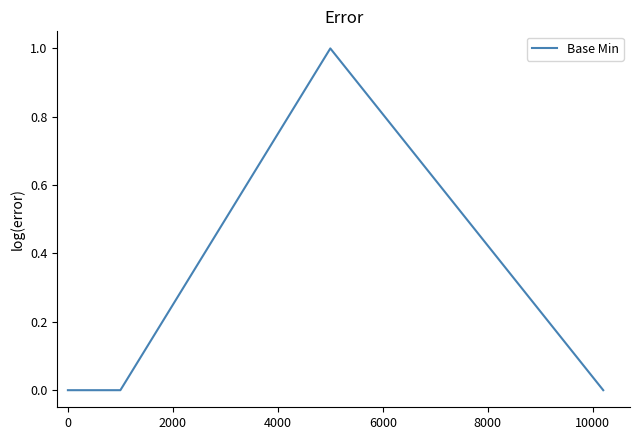

True or false: the data has more than 2 interior local peaks.

False